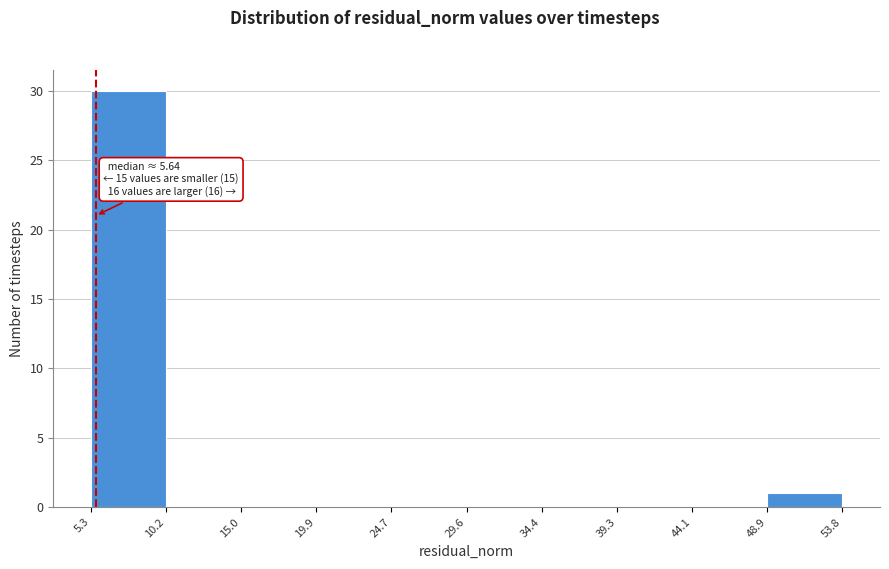

Over which range of the x-axis is the bar tallest?

5.3 to 10.2